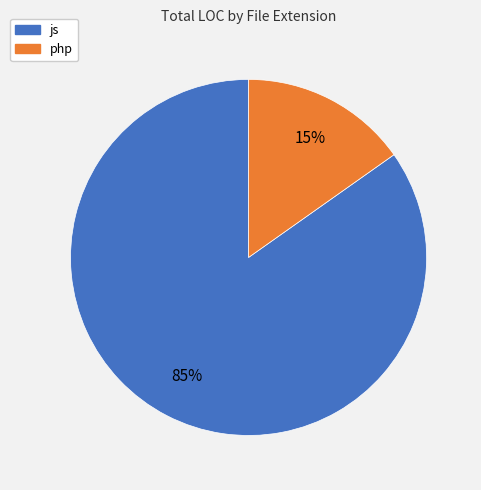

How many segments does this pie chart have?

2